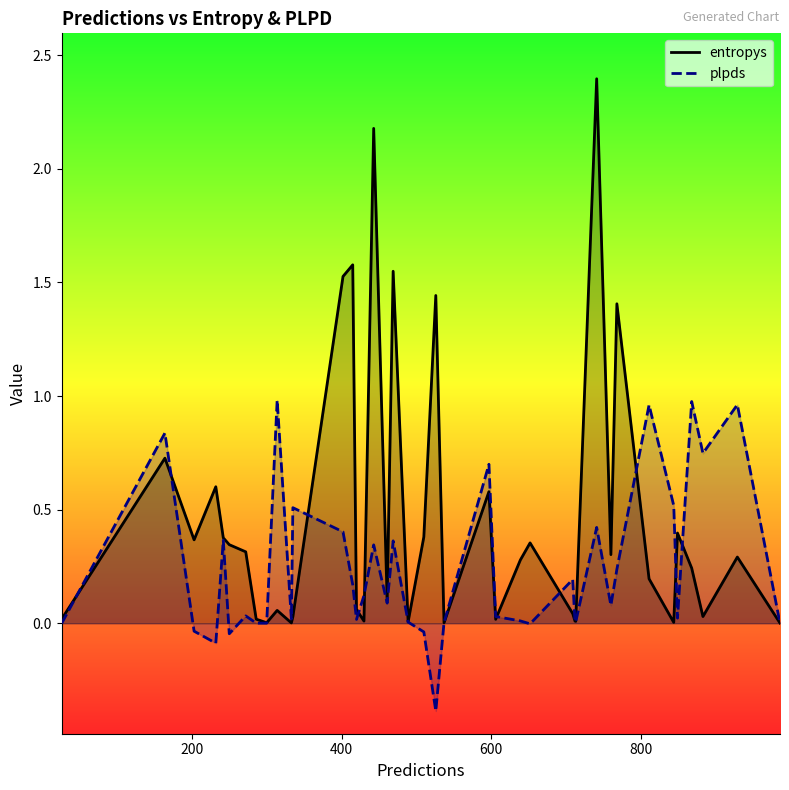

What is the lowest value of the plpds series?

-0.4